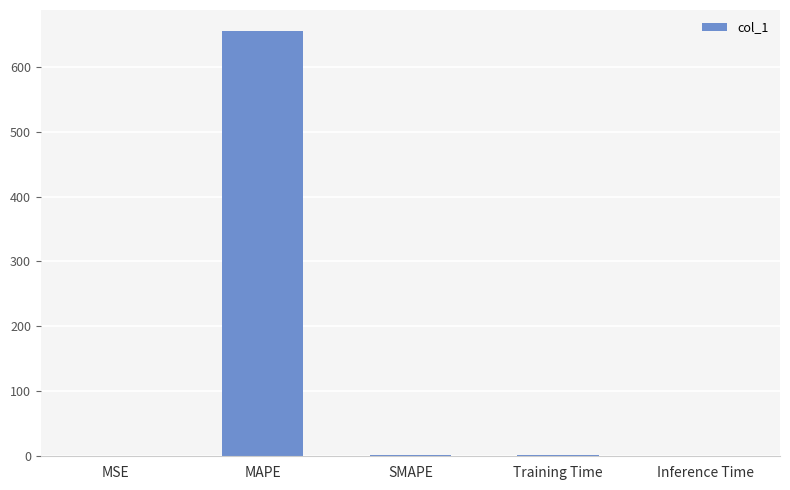

What is the sum of all values?

658.2